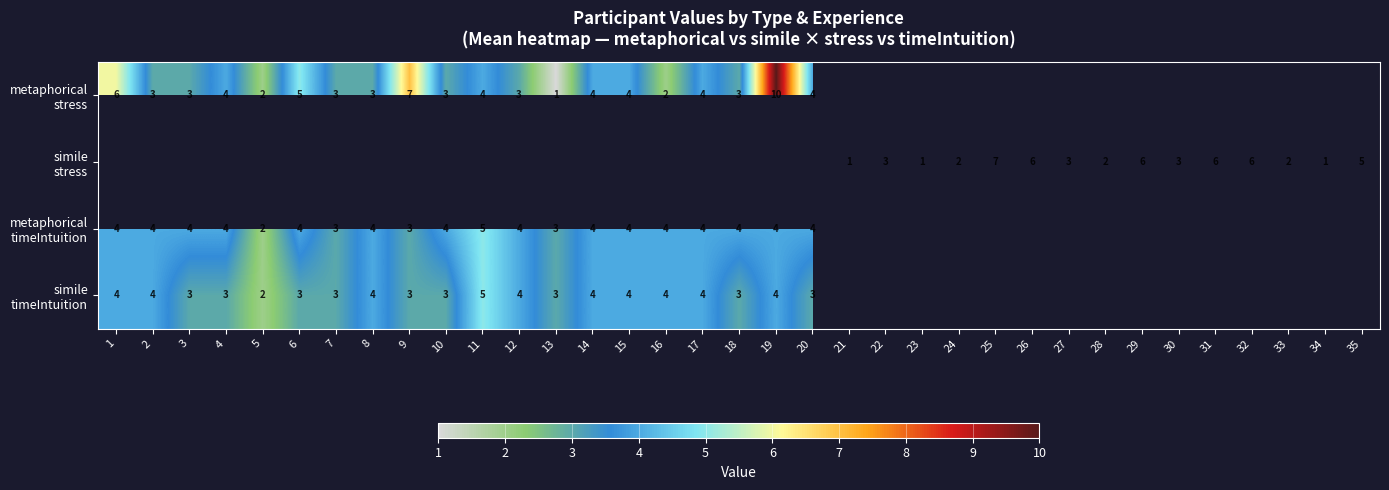

What is the difference between the metaphorical timeIntuition values at 12 and 9?

1.0